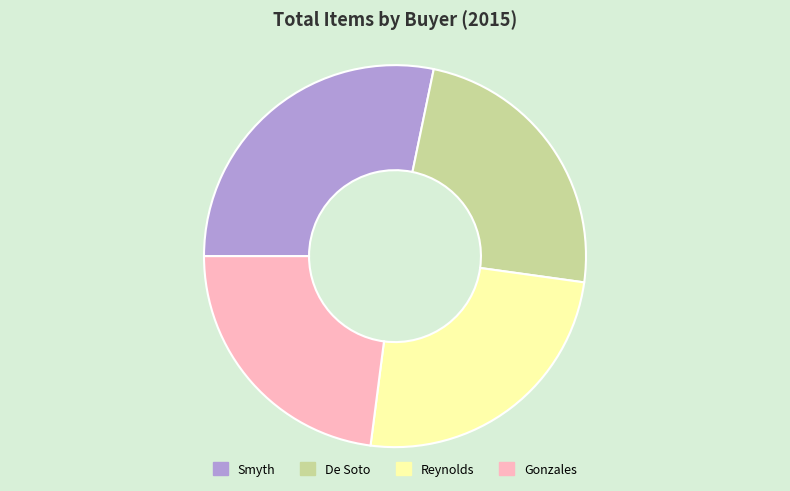

The Smyth slice represents 36% of the pie. True or false?

False